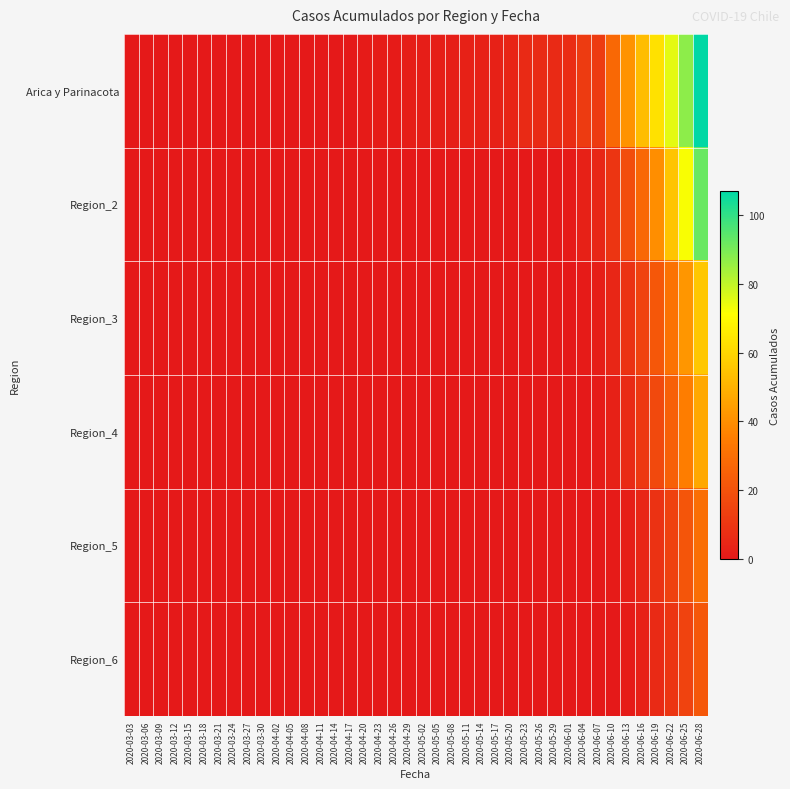

How many data points does each series have?

40